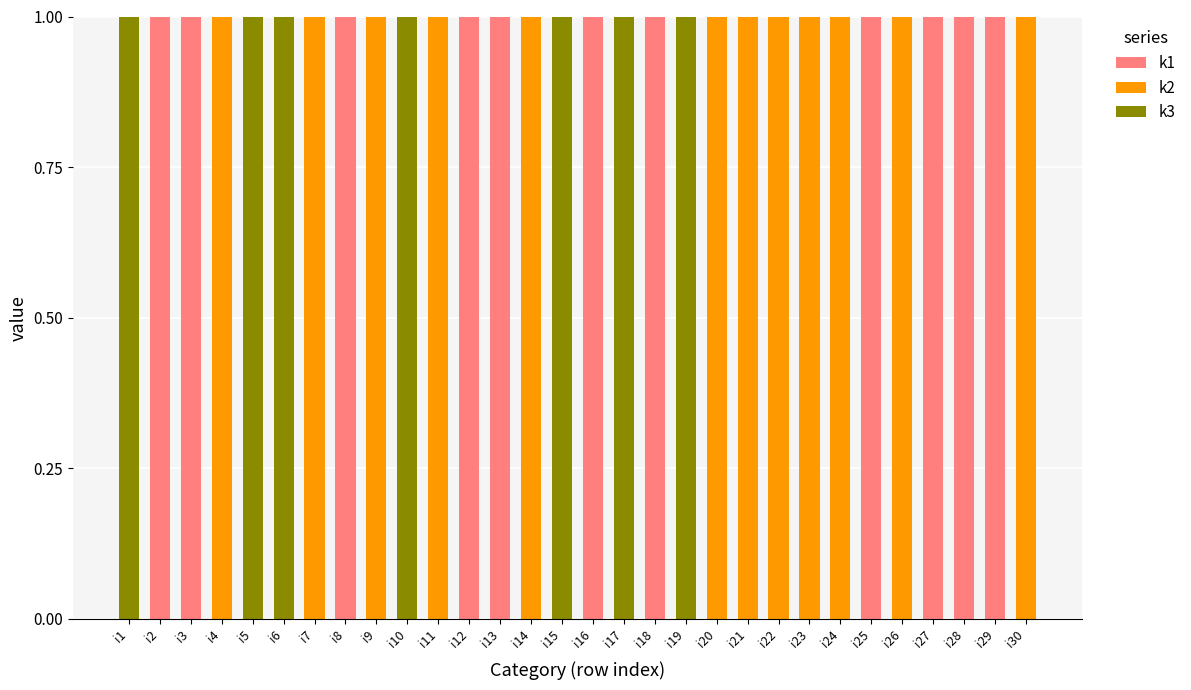

True or false: k1 has a value of 1 at i13.

True